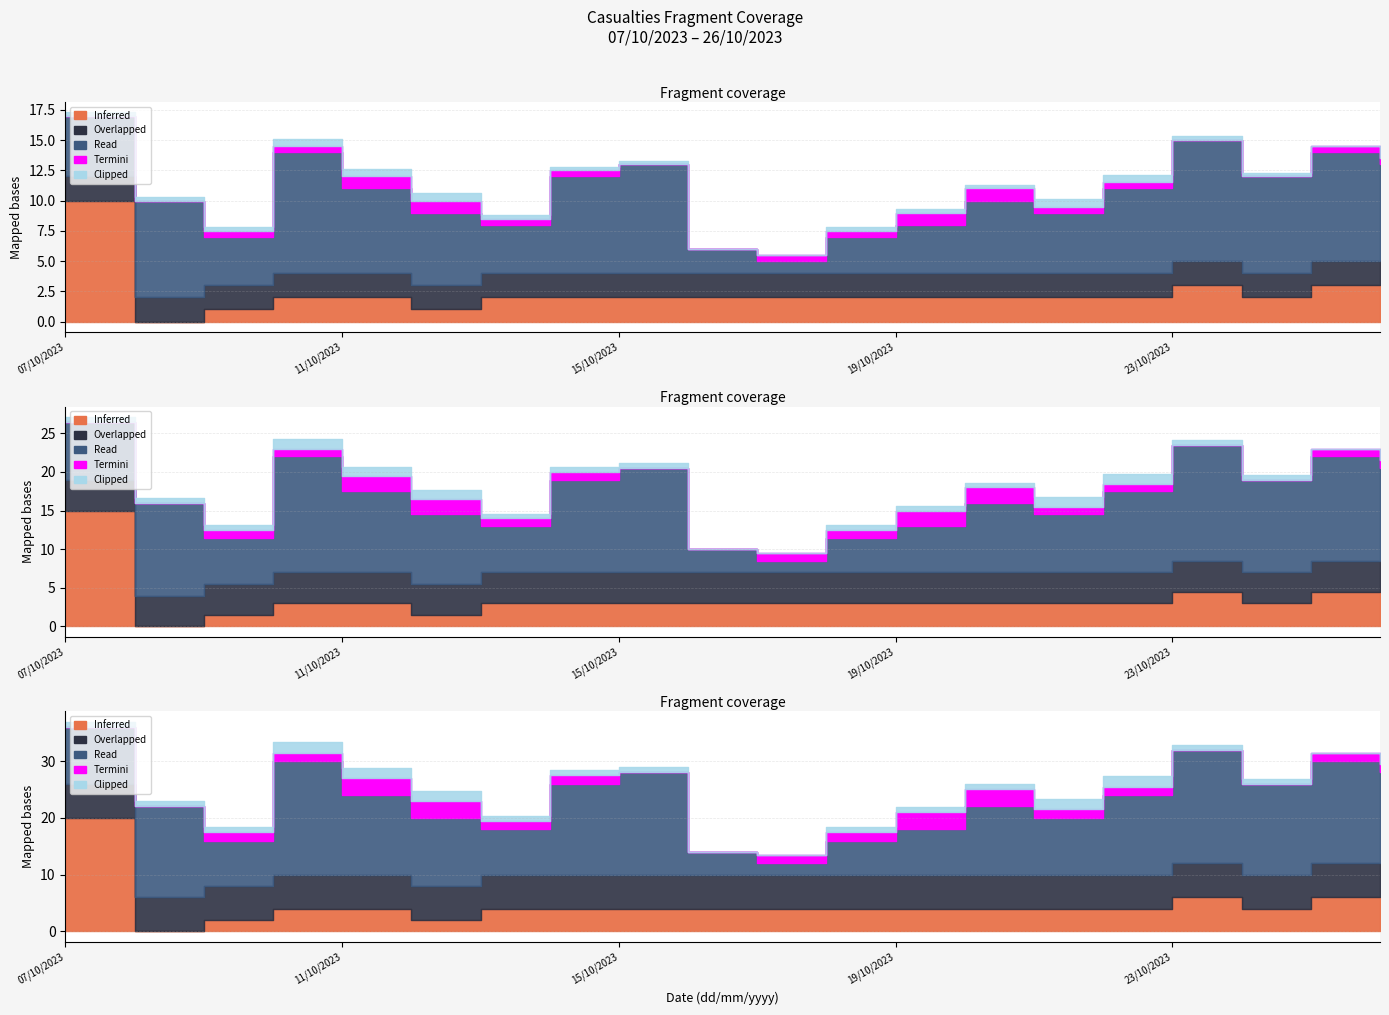

What is the maximum value shown in the chart?

30